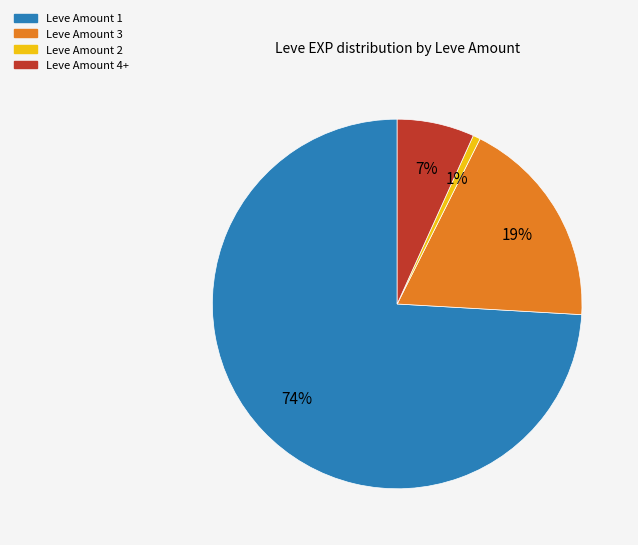

Does any single category account for the majority?

Yes